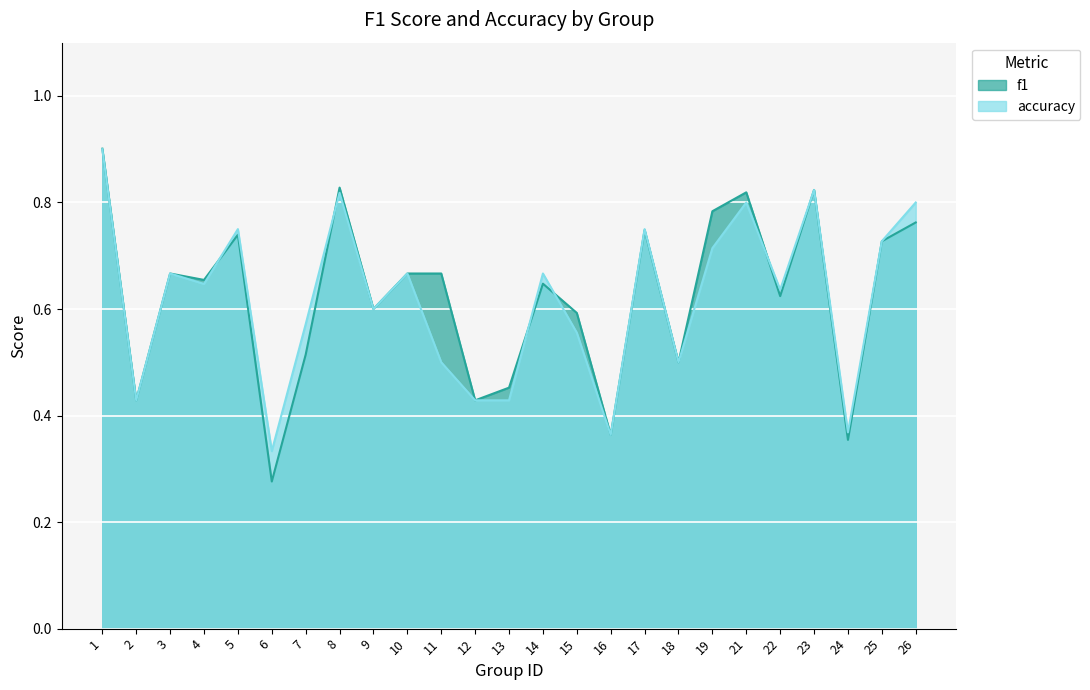

Which series has the largest total across all categories?

f1